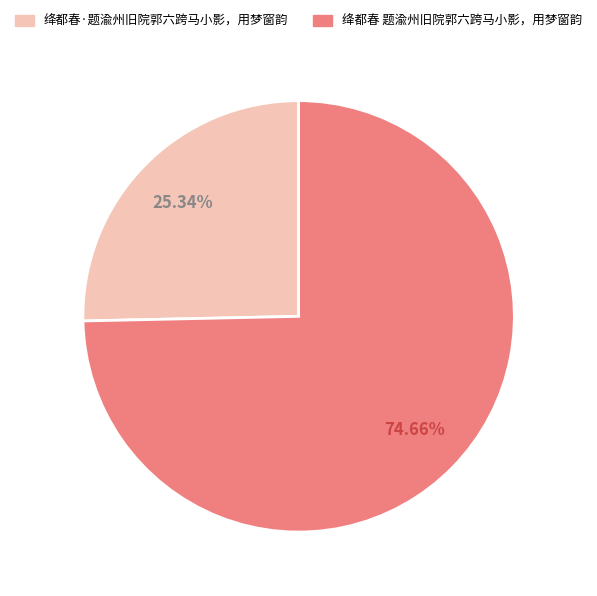

Approximately how many times larger is the value at 绛都春 题渝州旧院郭六跨马小影，用梦窗韵 compared to 绛都春·题渝州旧院郭六跨马小影，用梦窗韵?

2.9